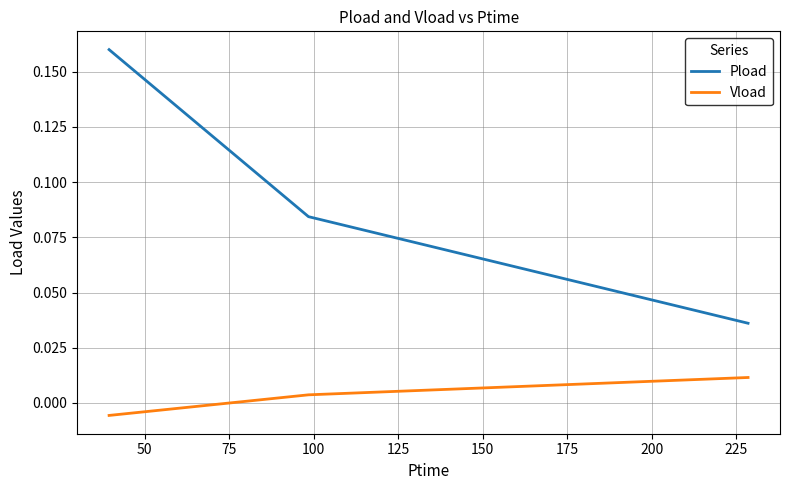

Count the Vload values in the range 0 to 1.

2